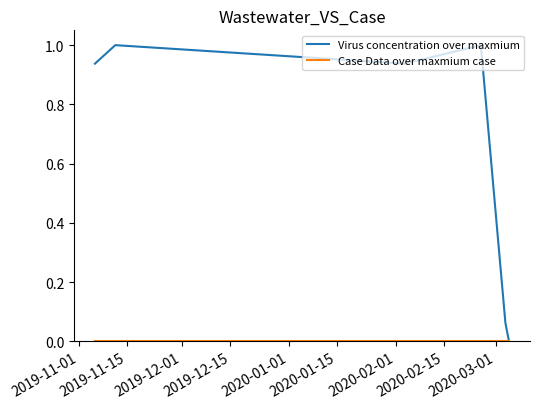

What is the greatest value displayed?

1.0